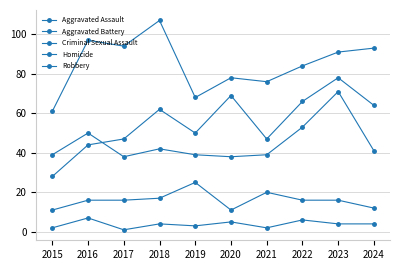

At which category is the sum across all series the highest?

2023